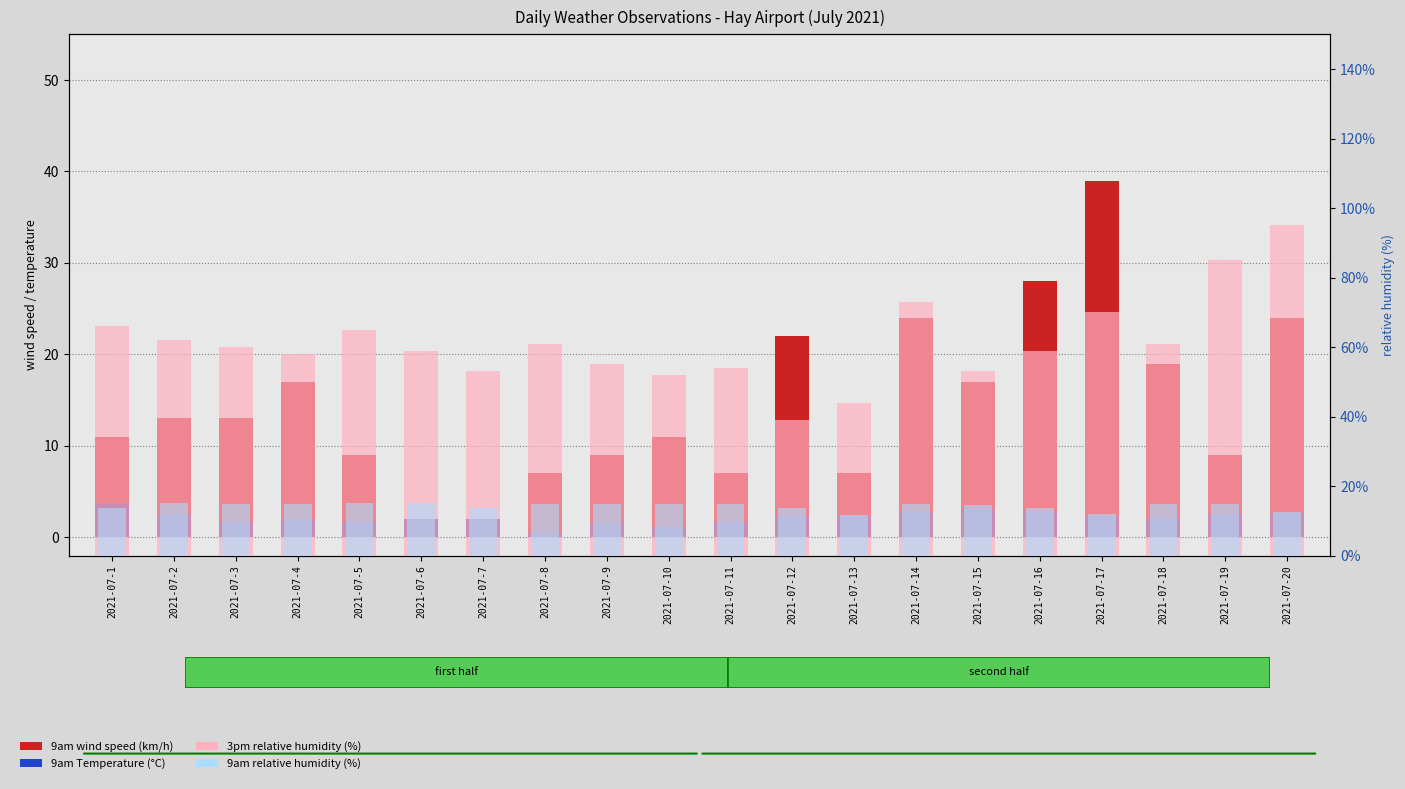

Rank the series by their maximum value, from lowest to highest.

9am Temperature (°C), 9am relative humidity (%), 9am wind speed (km/h), 3pm relative humidity (%)